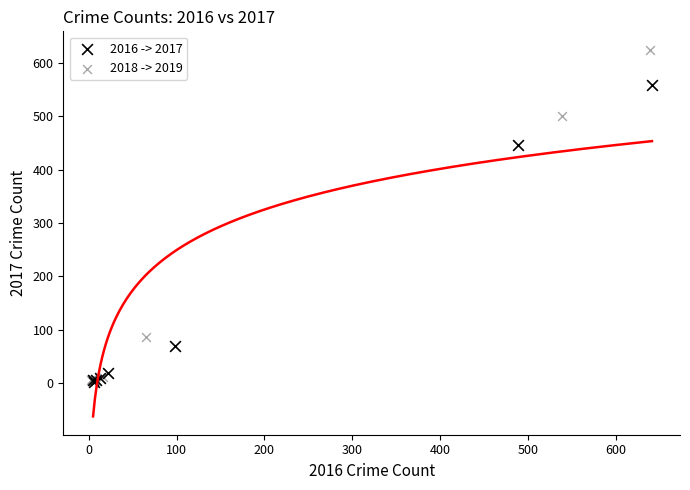

What are all the series names shown in the legend?

2016 -> 2017, 2018 -> 2019